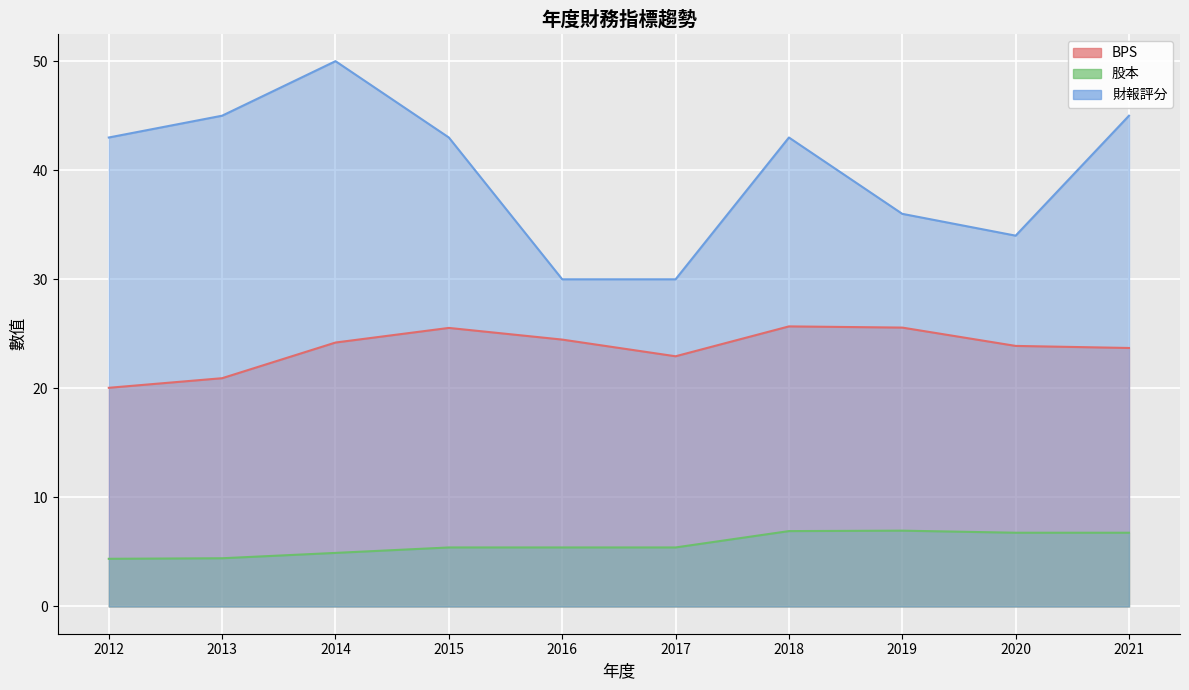

Where is the first local maximum for BPS?

2015